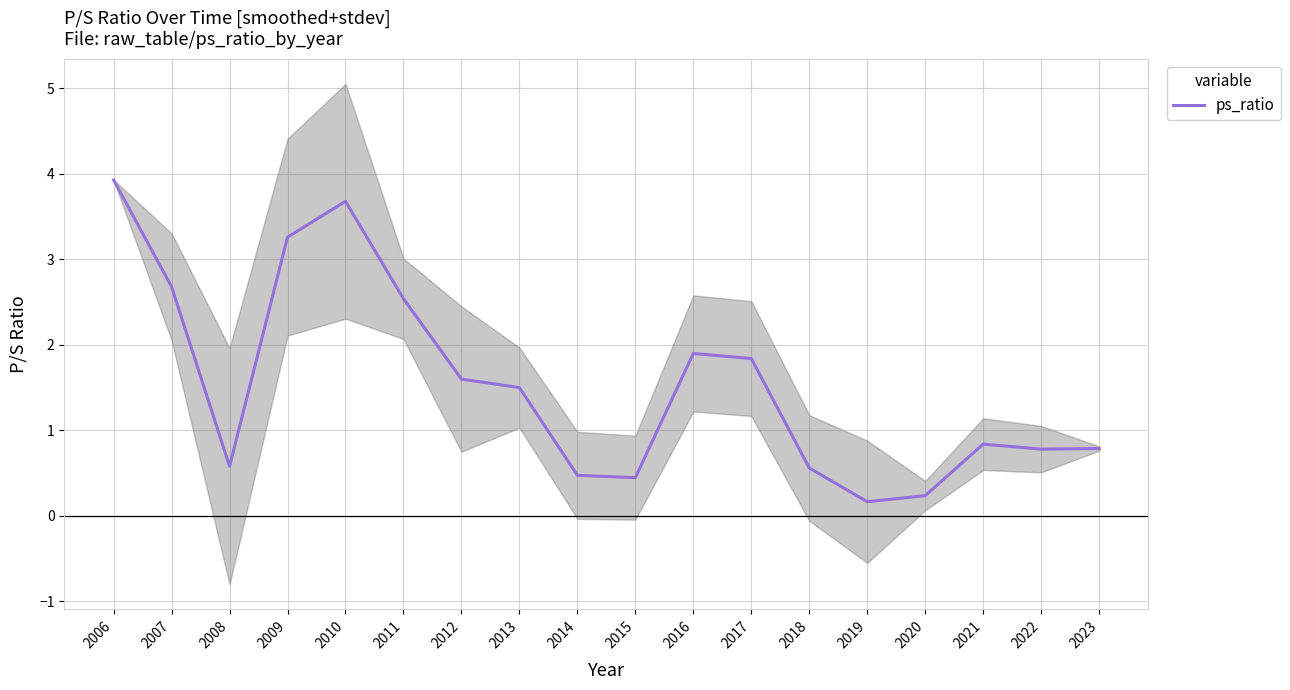

What value does the data have at 2015?

0.4